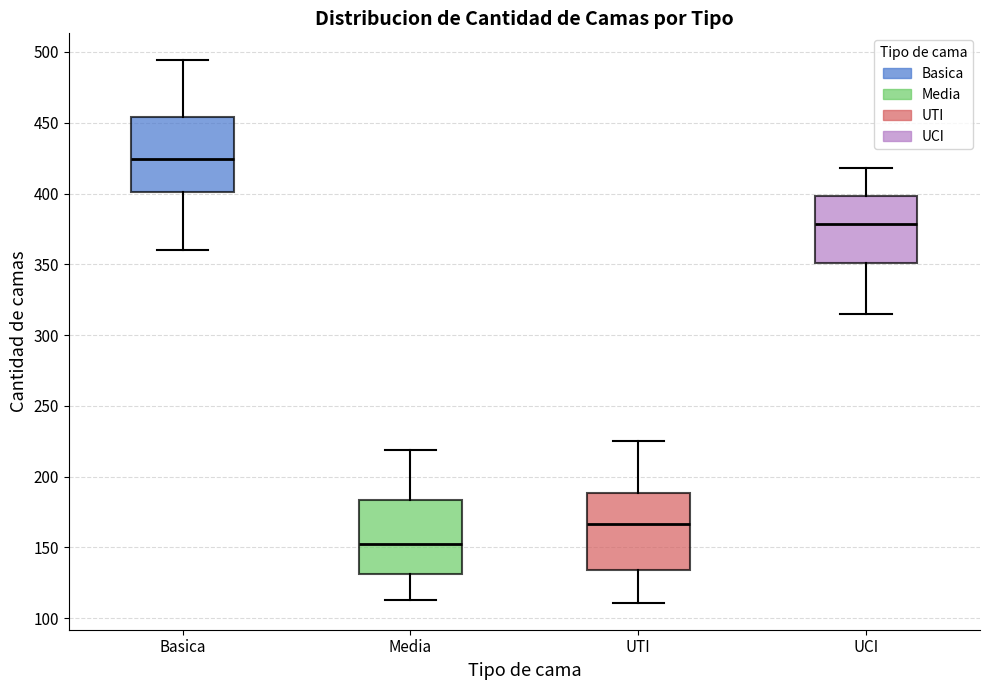

Reading left to right, transcribe this box plot: for each box, give where its median line is, the range the box spans, and where its two whiskers end, as read against the y-axis. The values are not printed on the chart, so give them approximately, as read against the axis.

Basica: median 425, box 400 to 455, whiskers 360 to 495
Media: median 155, box 130 to 185, whiskers 115 to 220
UTI: median 165, box 135 to 190, whiskers 110 to 225
UCI: median 380, box 350 to 400, whiskers 315 to 420